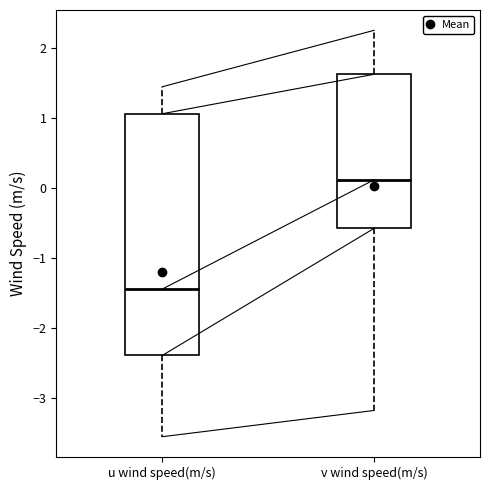

Reading left to right, read every box against the y-axis: the position of its median line, the range the box covers, and the ends of its whiskers. The values are not printed on the chart, so give them approximately, as read against the axis.

u wind speed(m/s): median -1.4, box -2.4 to 1.1, whiskers -3.5 to 1.4
v wind speed(m/s): median 0.1, box -0.6 to 1.6, whiskers -3.2 to 2.3